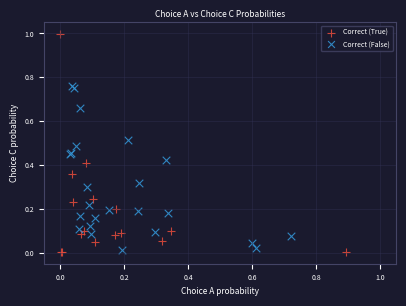

Which series has the largest Y range (max minus min)?

Correct (True)